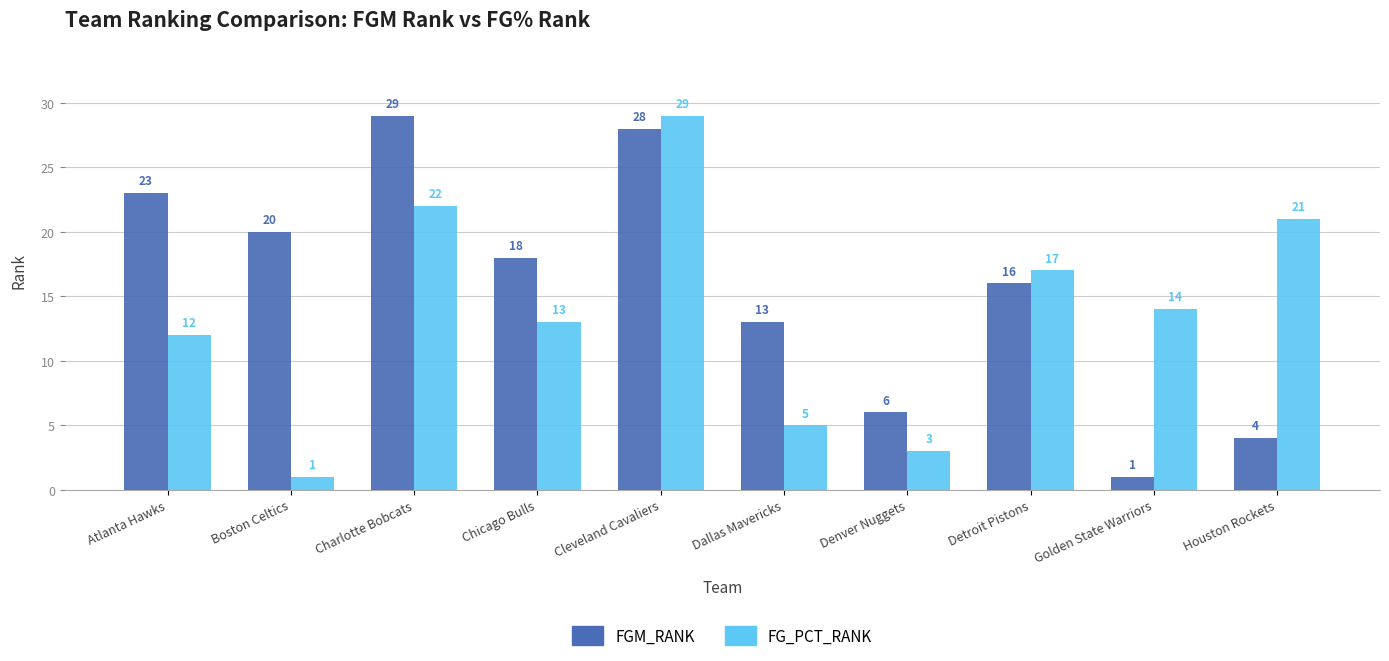

Reading right to left, transcribe all the data shown in this chart.

FGM_RANK: 4	1	16	6	13	28	18	29	20	23
FG_PCT_RANK: 21	14	17	3	5	29	13	22	1	12